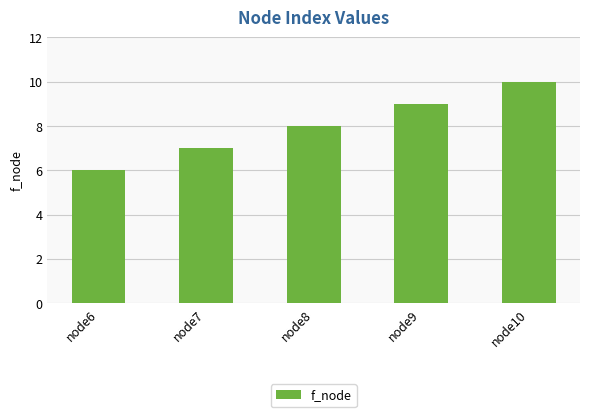

What is the sum of all values?

40